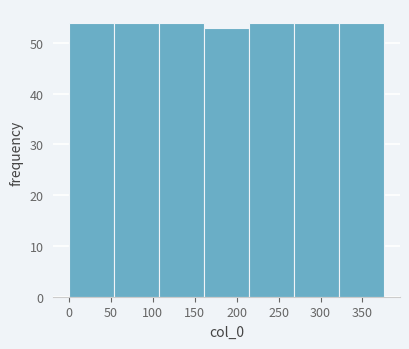

Reading left to right, transcribe this chart: for each bar, give the range it covers on the x-axis and its height. Neither the bar edges nor the heights are printed on the chart, so give them approximately, as read against the axes.

0 to 55: 54
55 to 105: 54
105 to 160: 54
160 to 215: 53
215 to 270: 54
270 to 320: 54
320 to 375: 54